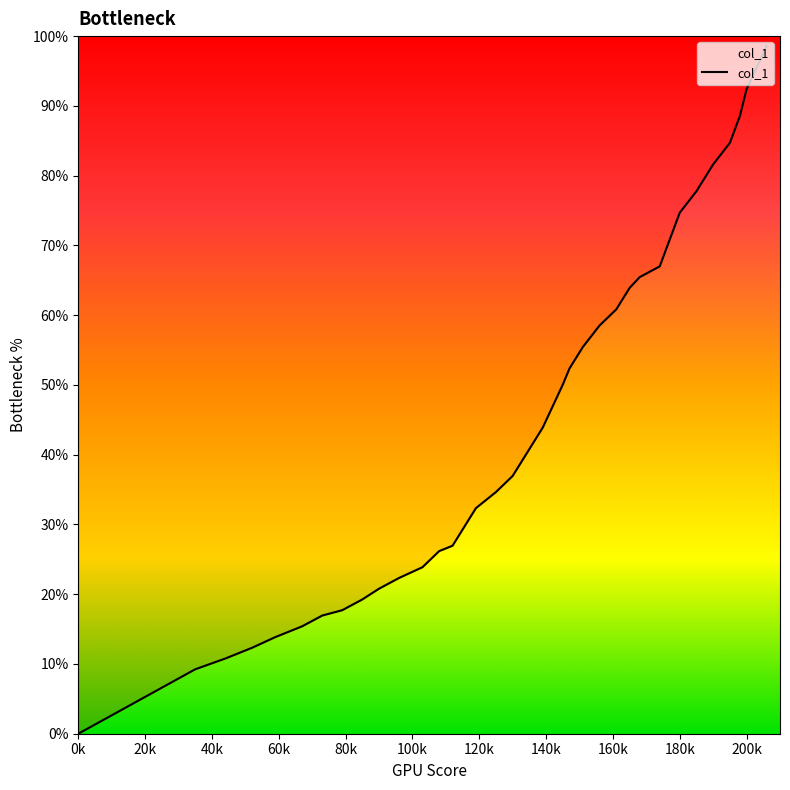

Does the chart display data point markers on the line(s)?

No